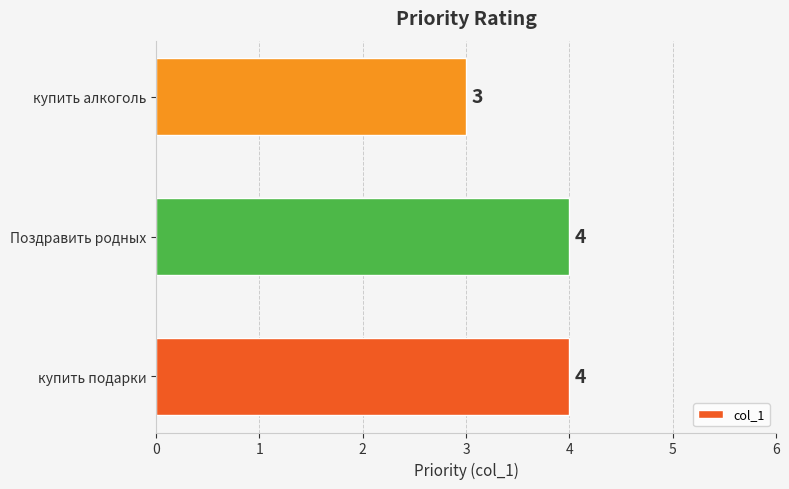

How many bars are there in total?

3